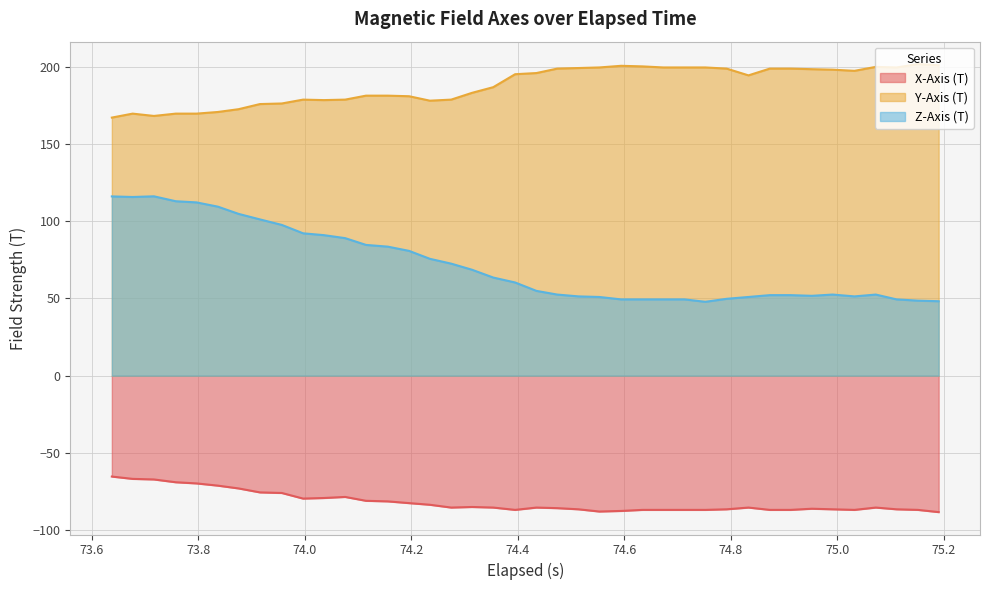

Count the number of categories in the chart.

40